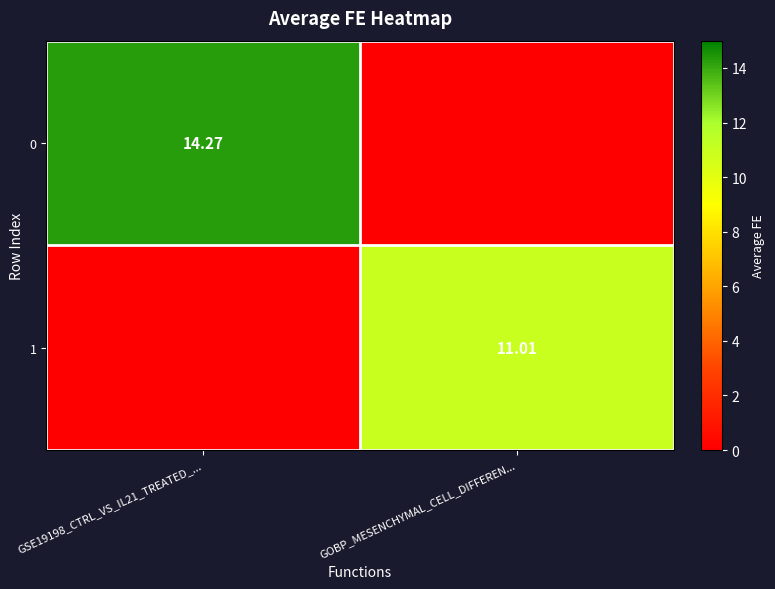

Is the value of 0 at GSE19198_CTRL_VS_IL21_TREATED_... greater than the value of 1 at GOBP_MESENCHYMAL_CELL_DIFFEREN...?

Yes